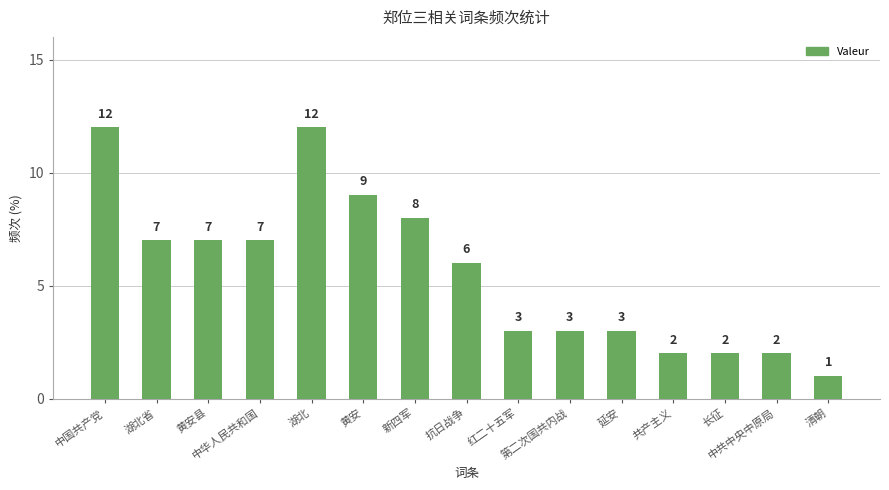

Reading left to right, what are all the values shown in this chart?

12	7	7	7	12	9	8	6	3	3	3	2	2	2	1